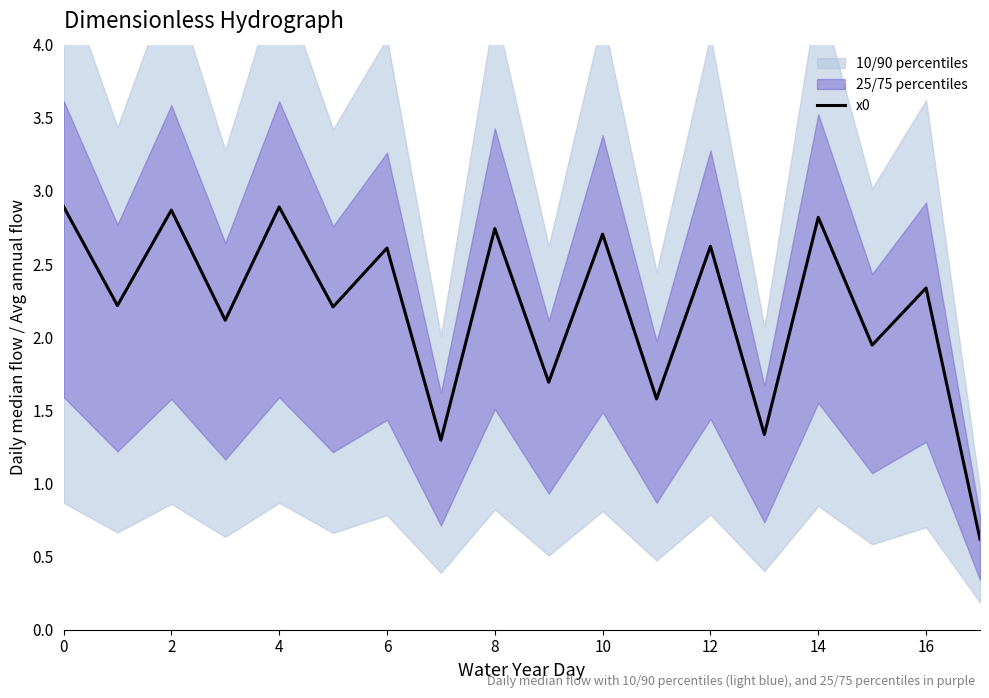

What is the smallest value displayed?

0.6